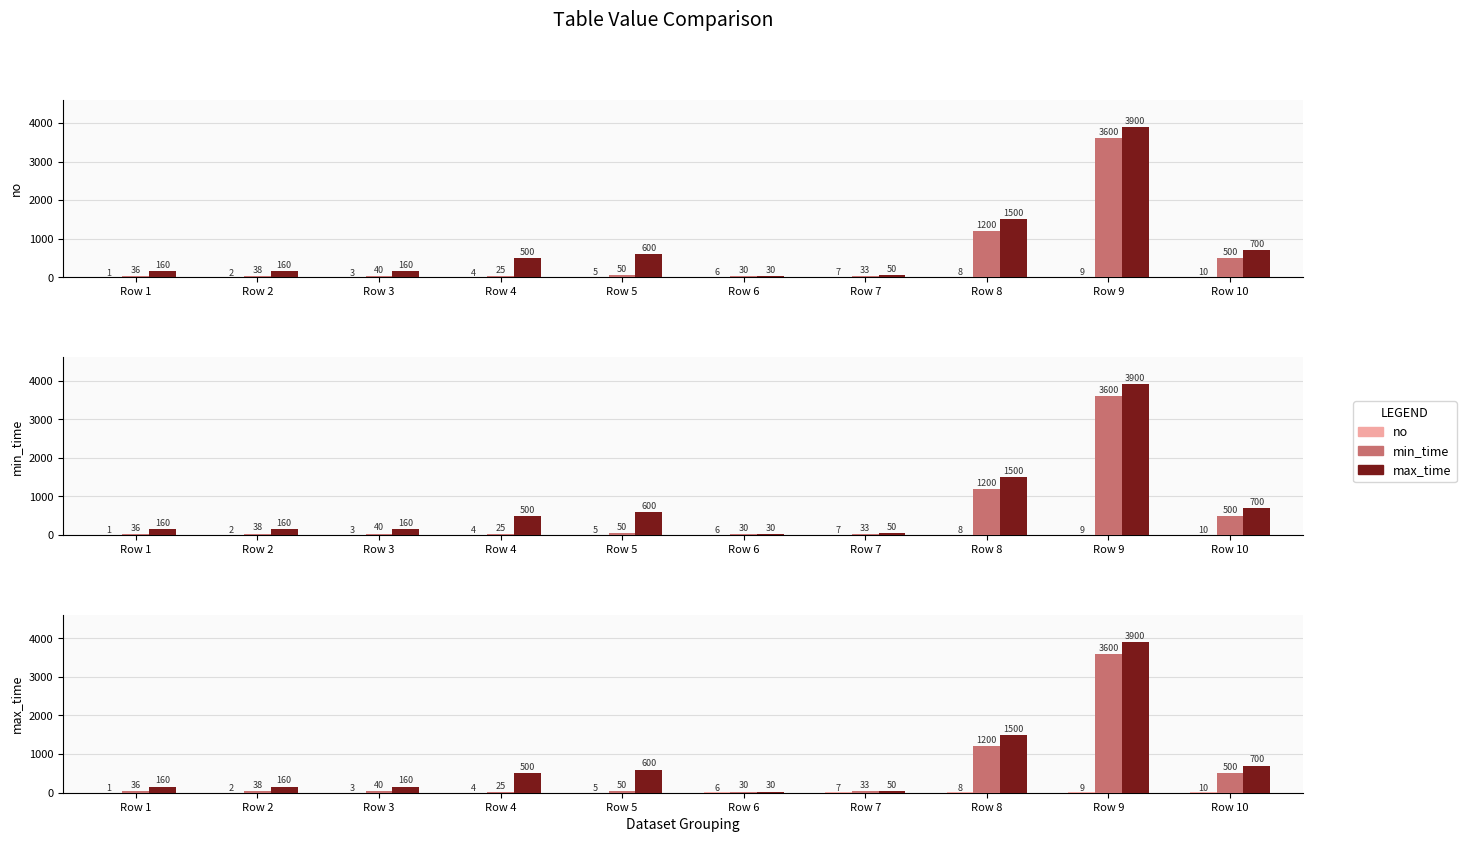

True or false: no has a value of 2 at Row 5.

False